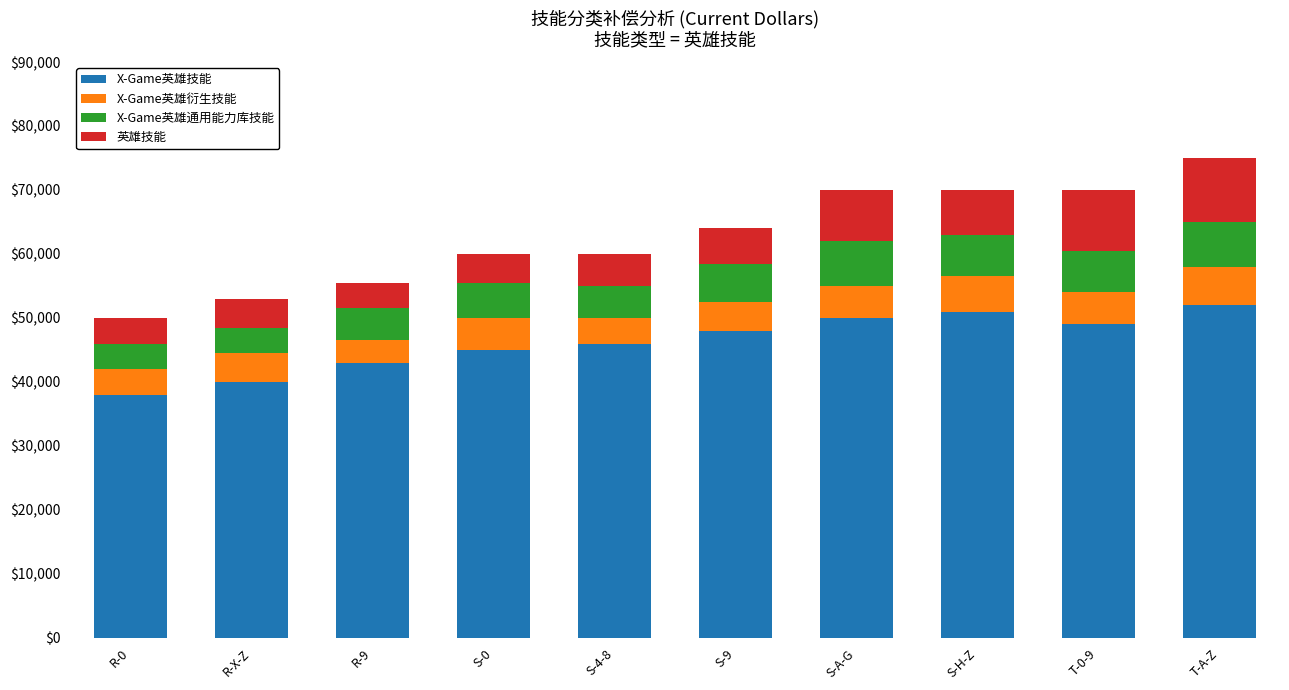

Count the number of data series in this chart.

4